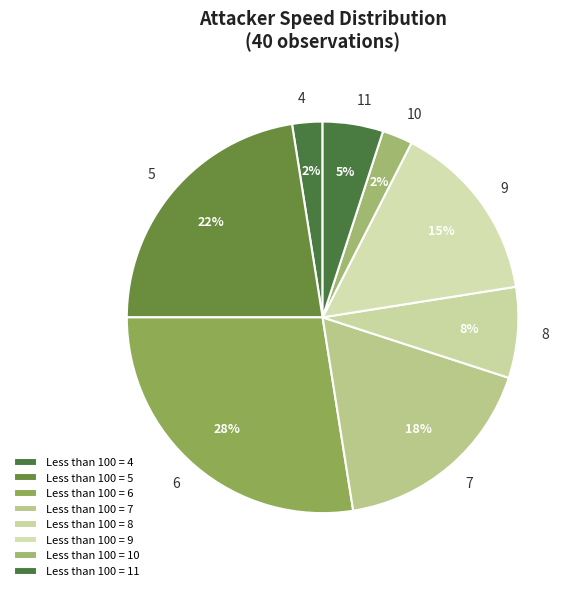

To the nearest percent, what portion does 4 represent?

3%